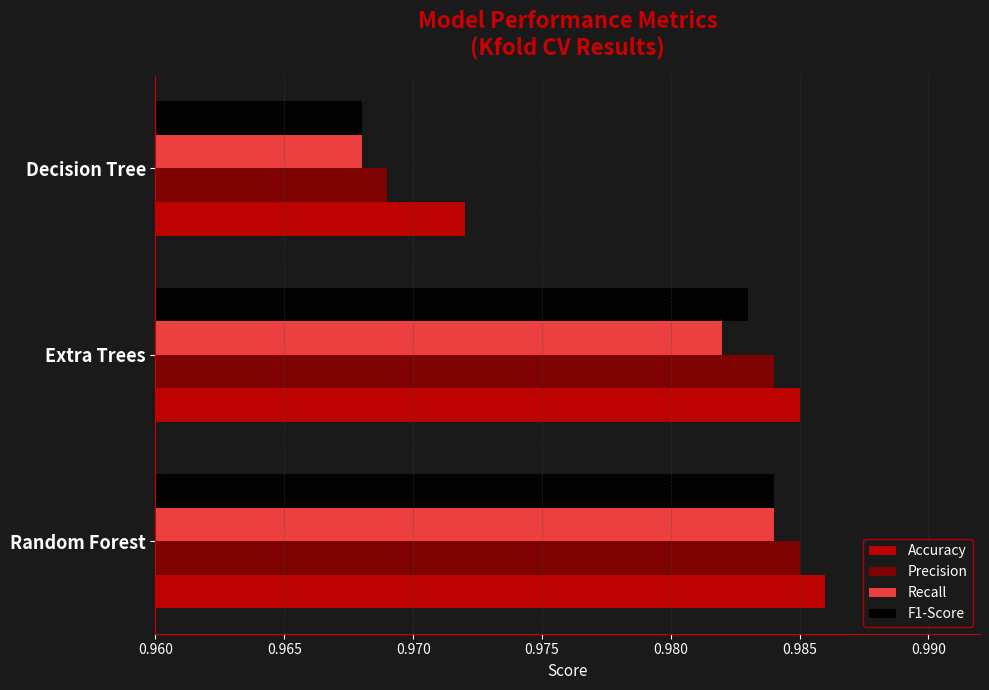

At which category is the sum across all series the highest?

Random Forest